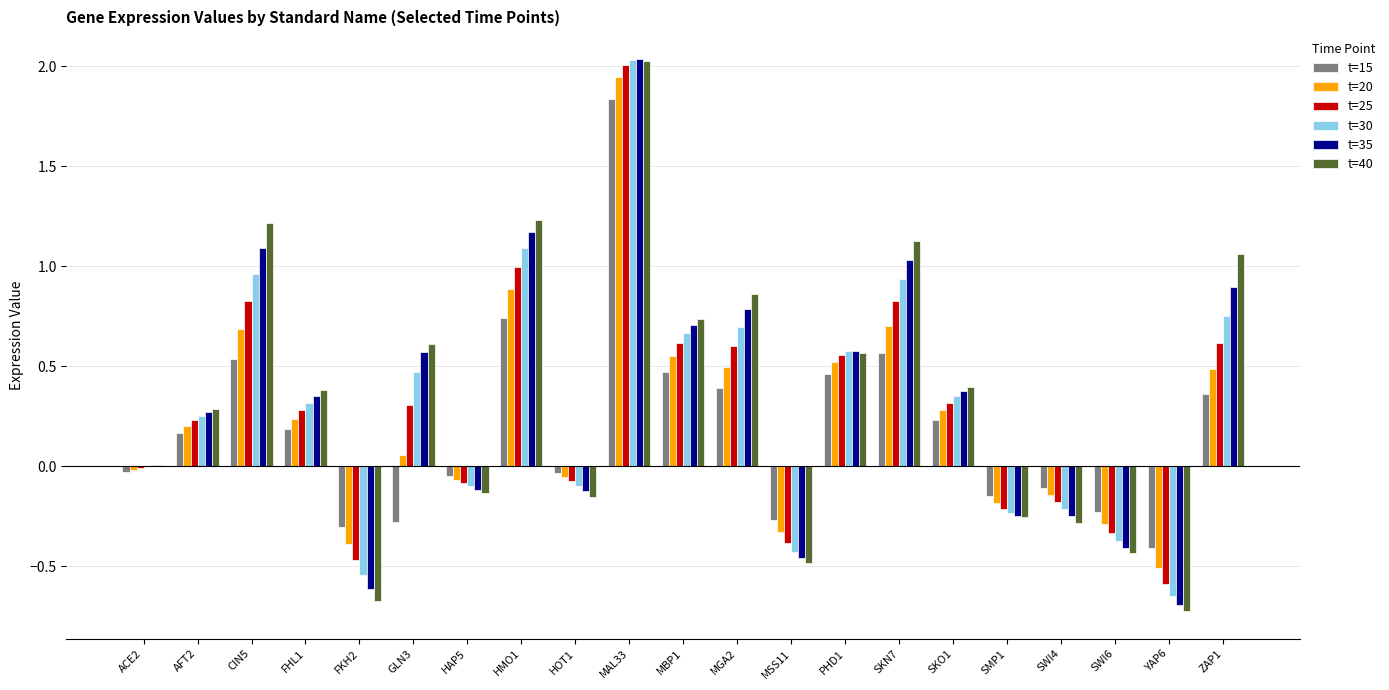

The value of t=15 at HMO1 is 0.7. True or false?

True